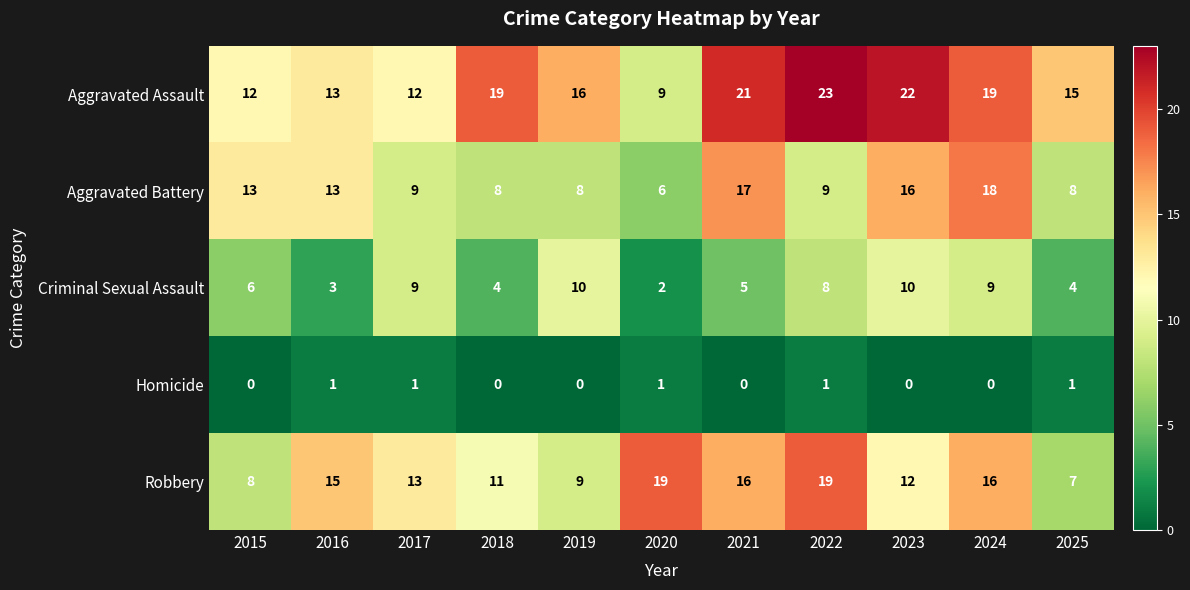

Which category has the highest value across all series?

2022